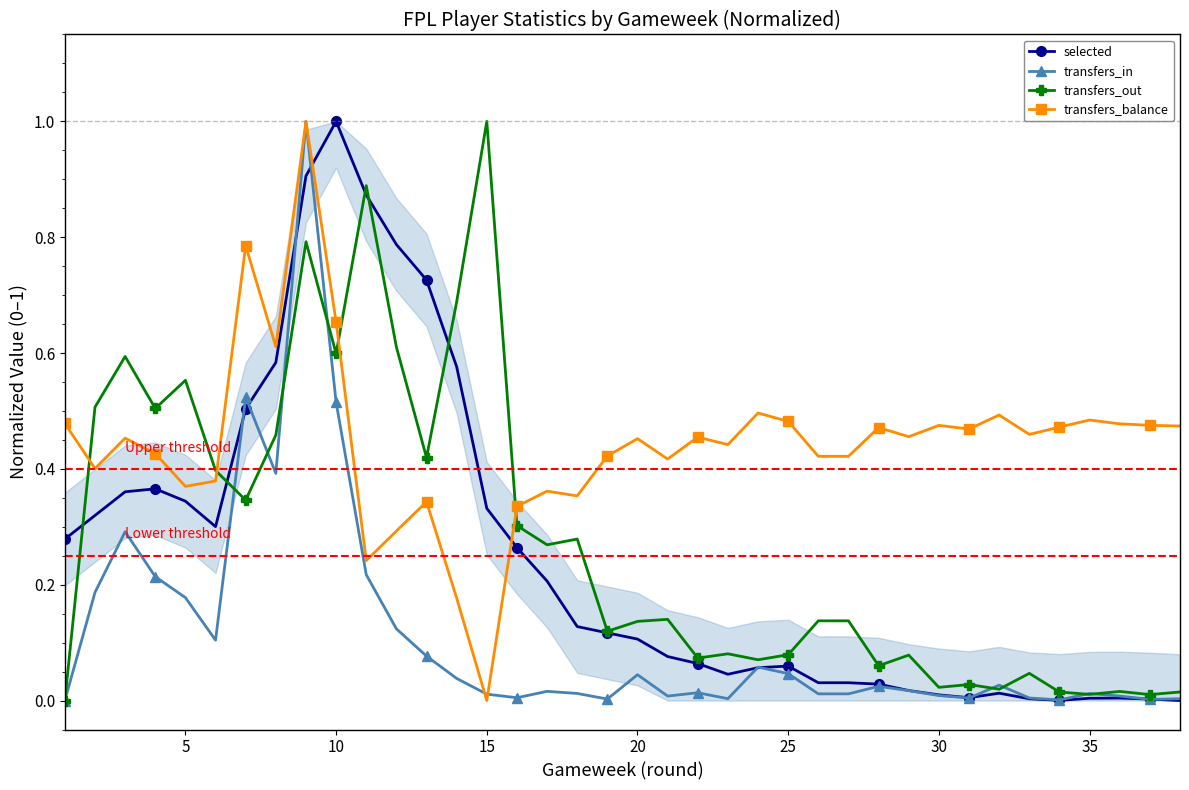

What are all the series names shown in the legend?

selected, transfers_in, transfers_out, transfers_balance